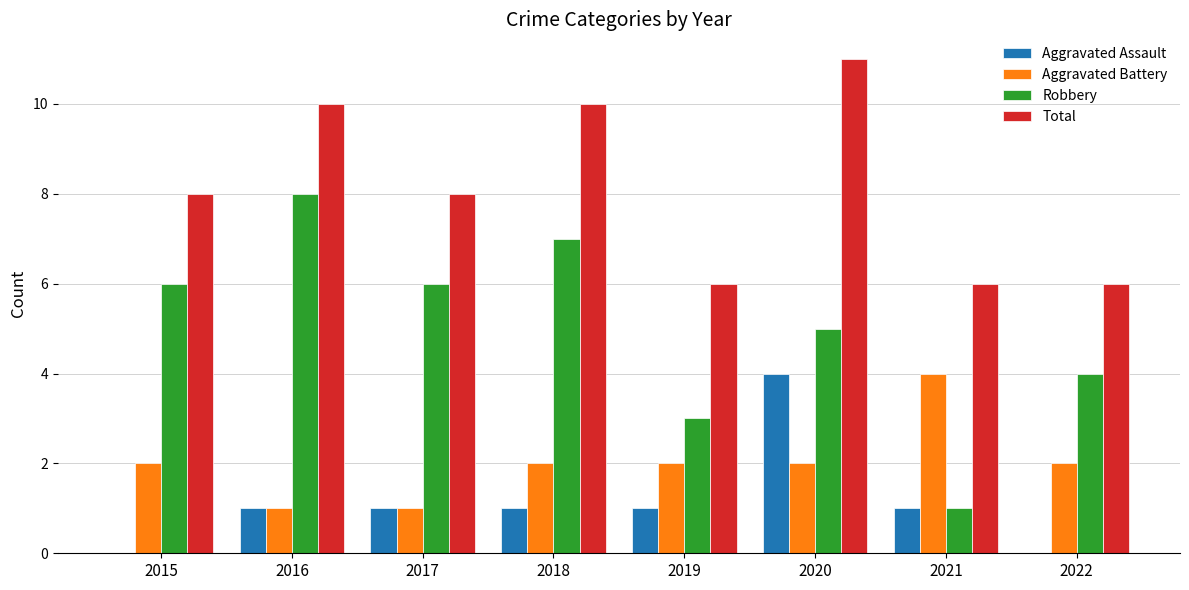

Read the Total value at 2015.

8